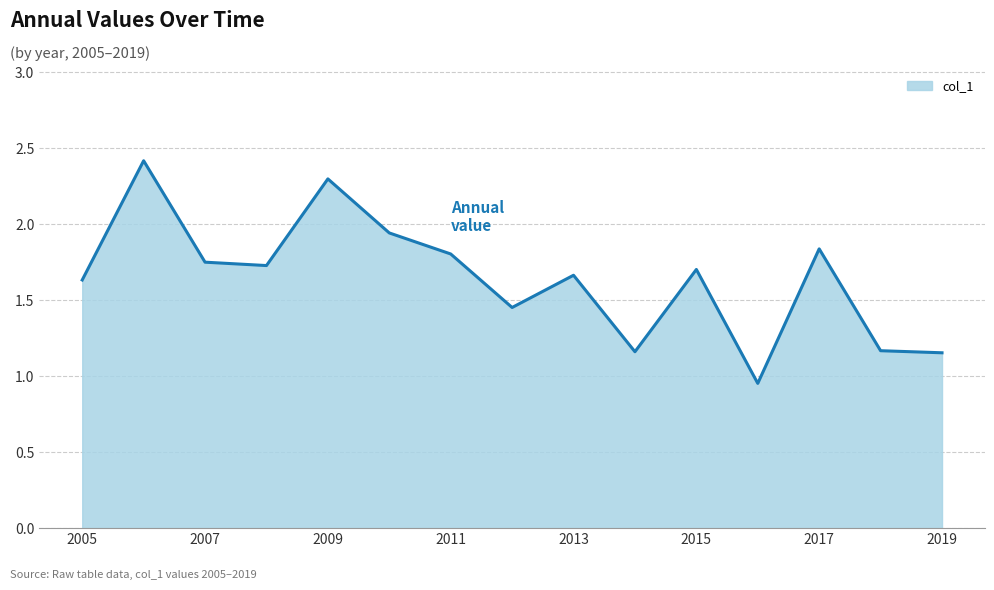

What is the maximum value shown in the chart?

2.4